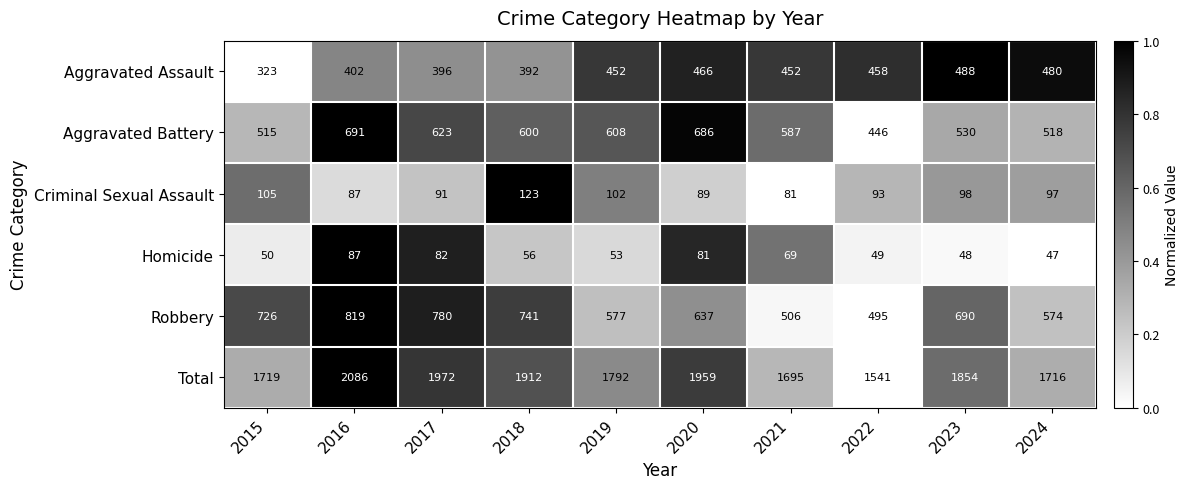

What is the difference between the Homicide values at 2016 and 2022?

38